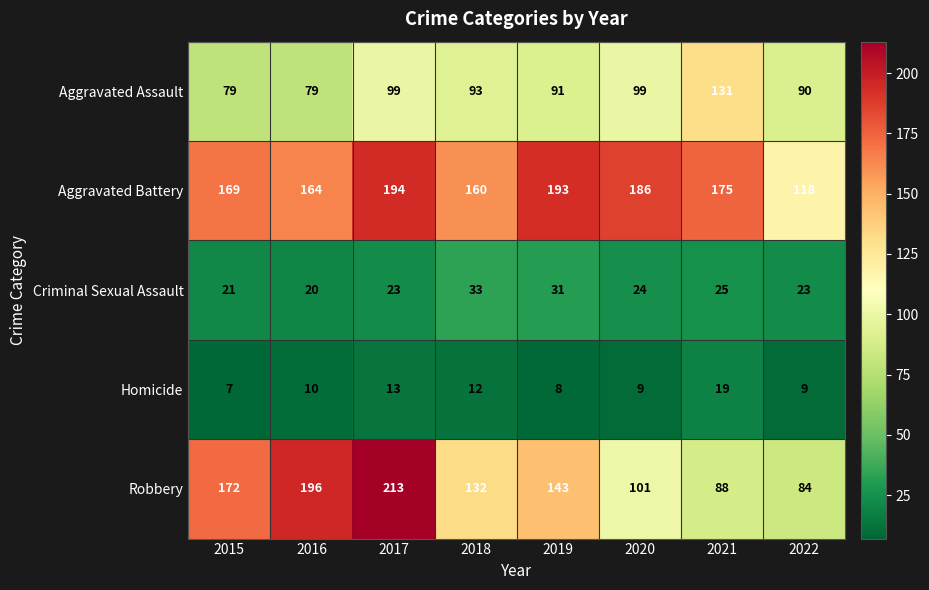

Which series has the largest total across all categories?

Aggravated Battery